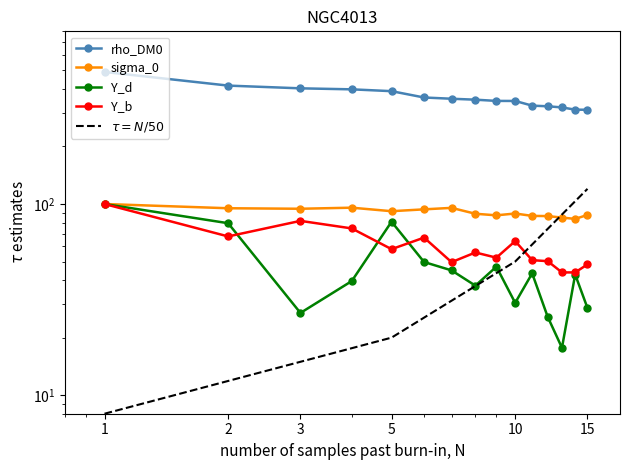

What is the value of the Y_d point at the 3rd from the left?

26.9